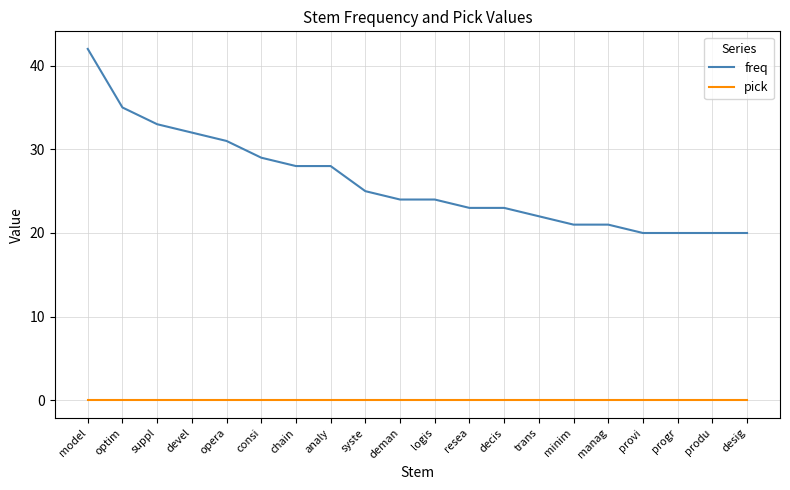

True or false: freq and pick cross at least once.

False